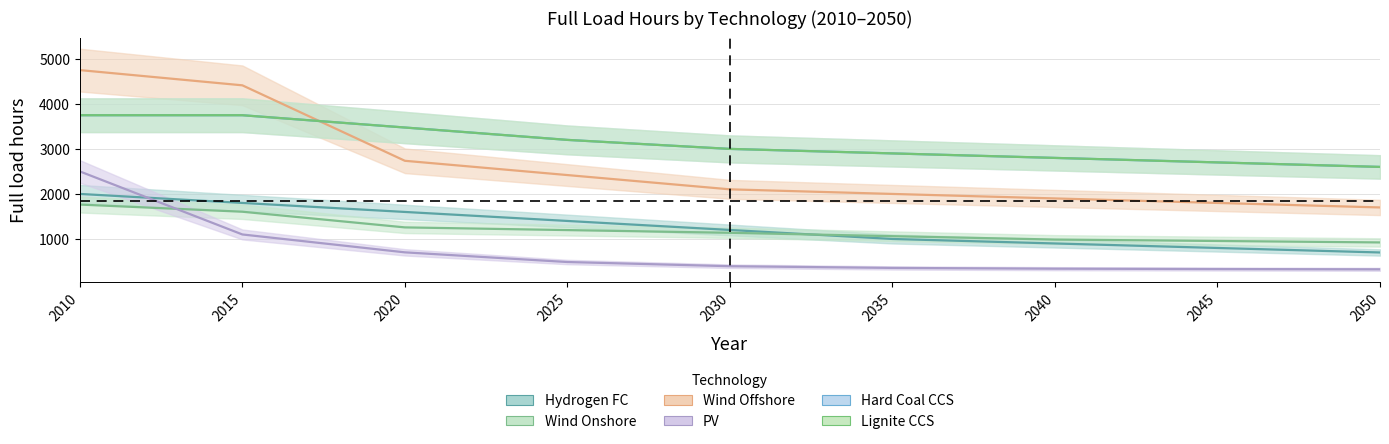

Which series ends up on top after the final intersection of Hydrogen FC and Wind Onshore?

Wind Onshore